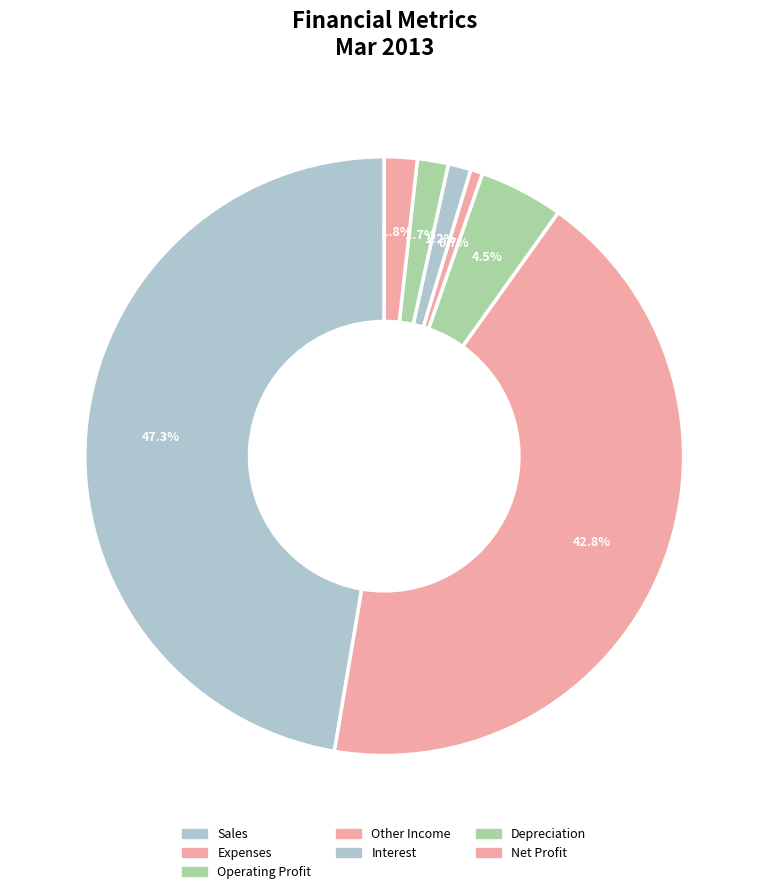

What percentage is NOT represented by Operating Profit?

95.5%